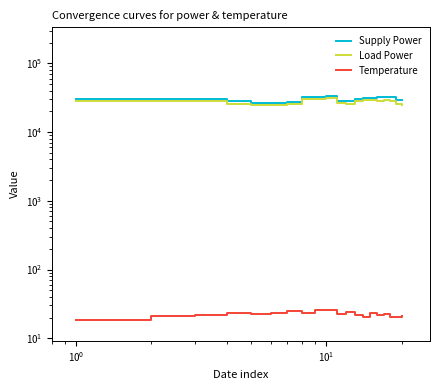

What are all the series names shown in the legend?

Supply Power, Load Power, Temperature